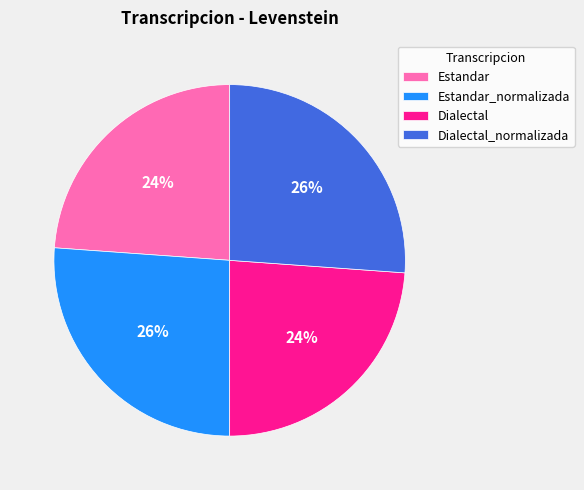

How many segments does this pie chart have?

4